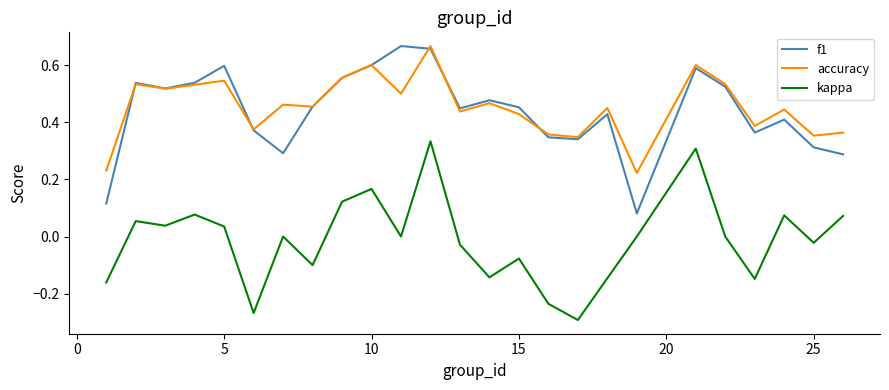

True or false: kappa and f1 cross at least once.

False